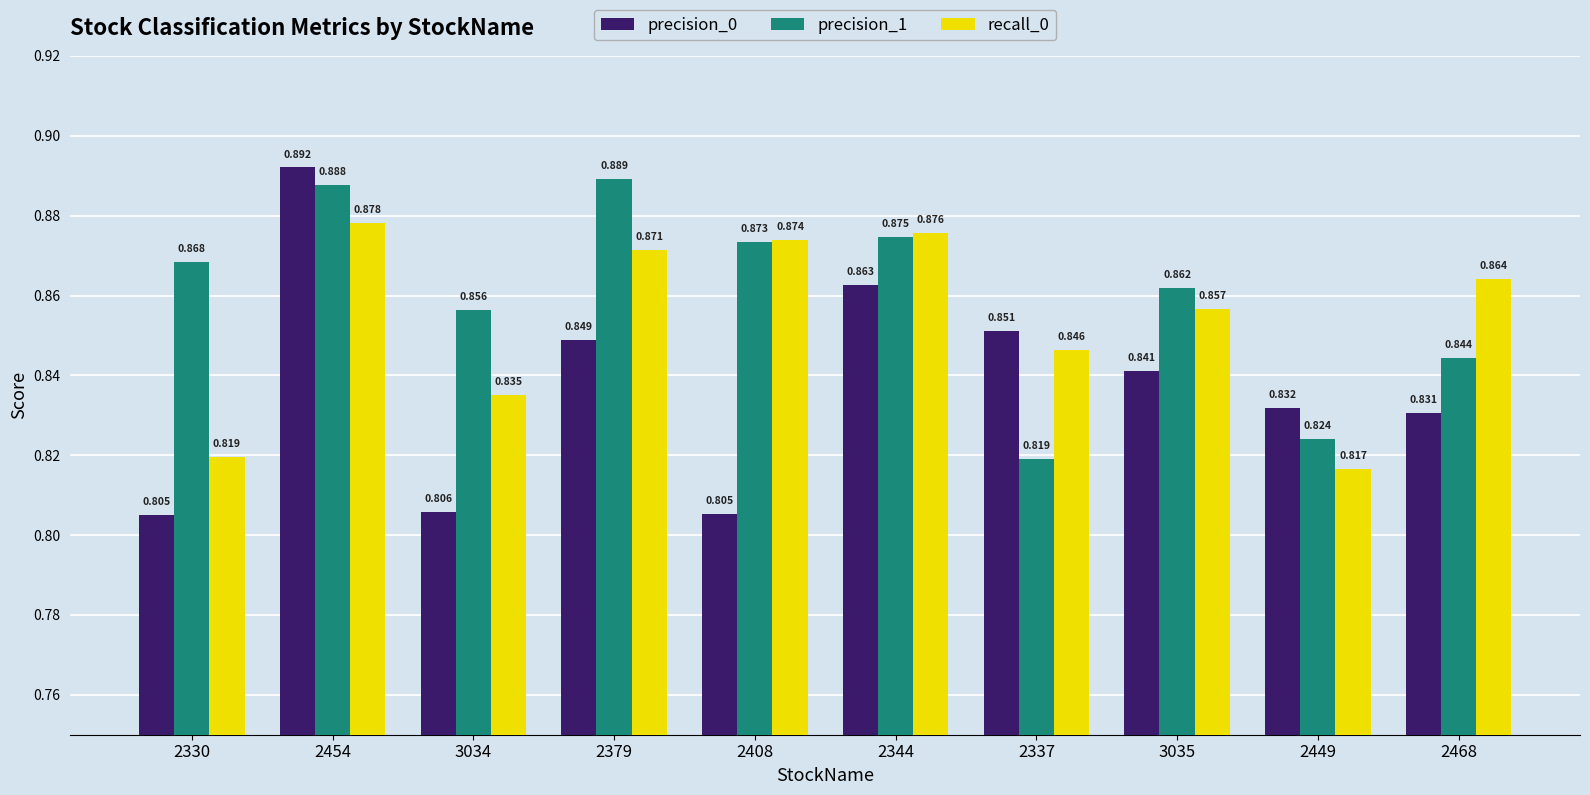

At which label does precision_0 reach its peak?

2454